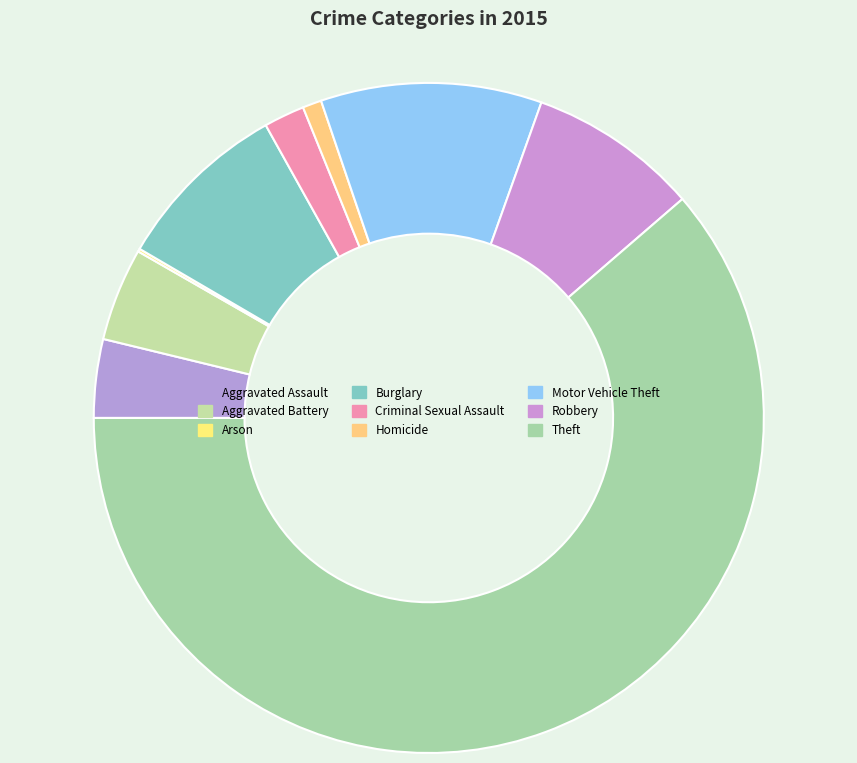

Which slice is the largest?

Theft